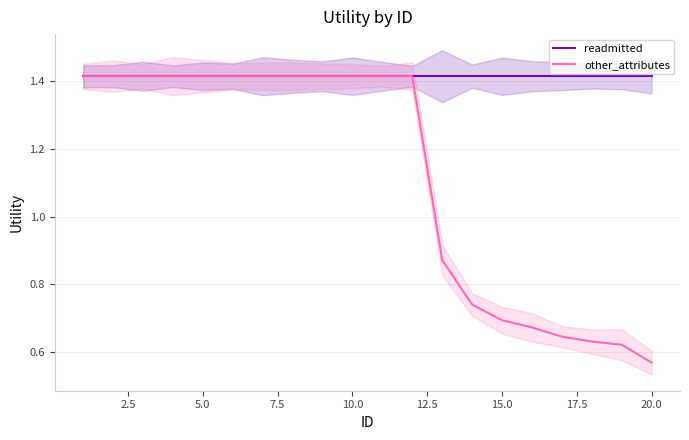

Count the other_attributes values in the range 0 to 1.

8